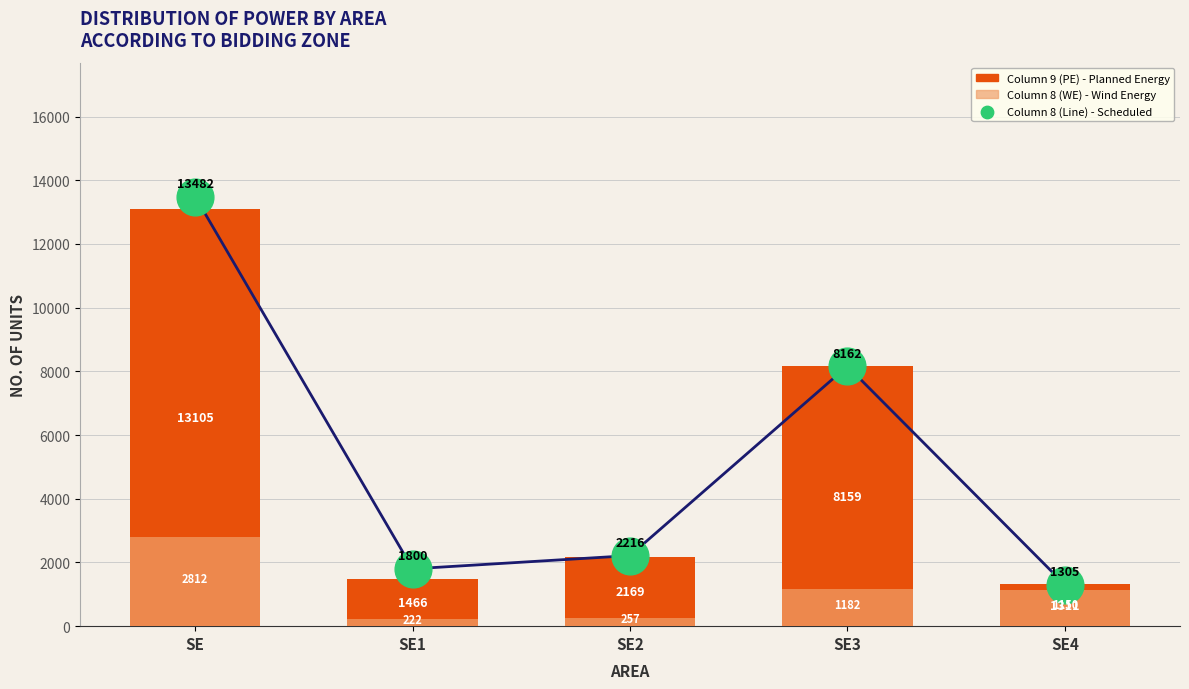

At how many categories does at least one series exceed 2257?

2